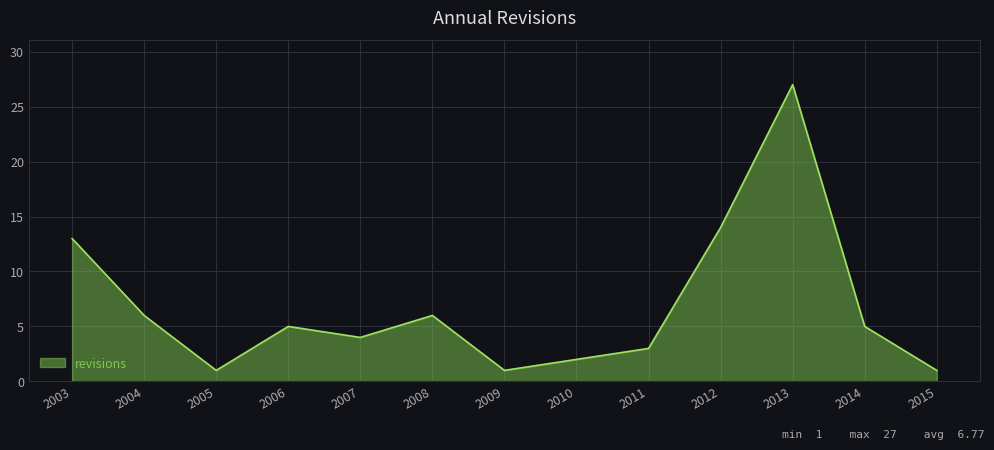

The value at 2004 is 6. True or false?

True